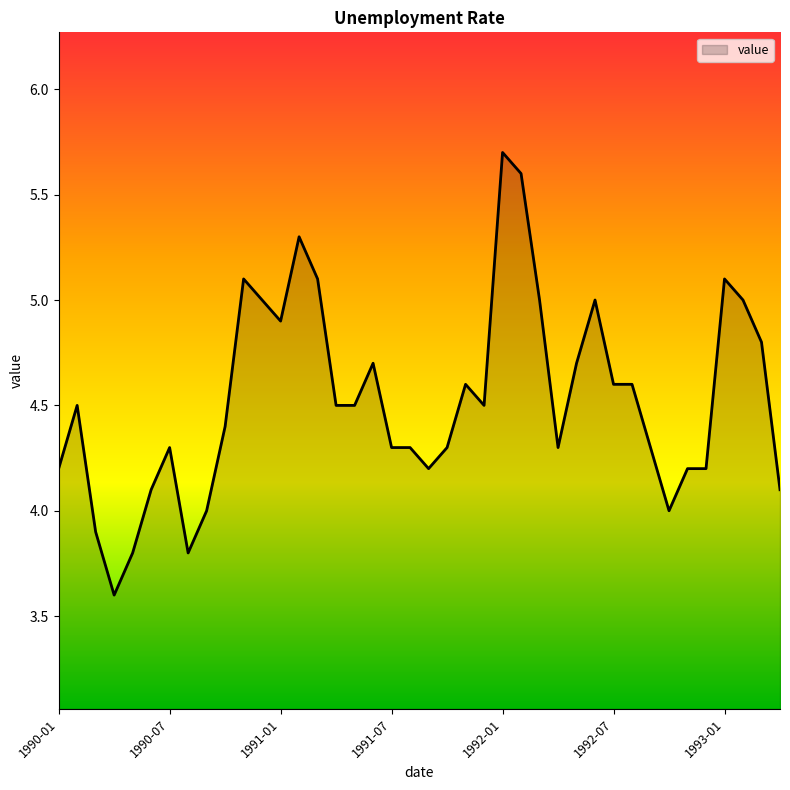

Count the number of data series in this chart.

1